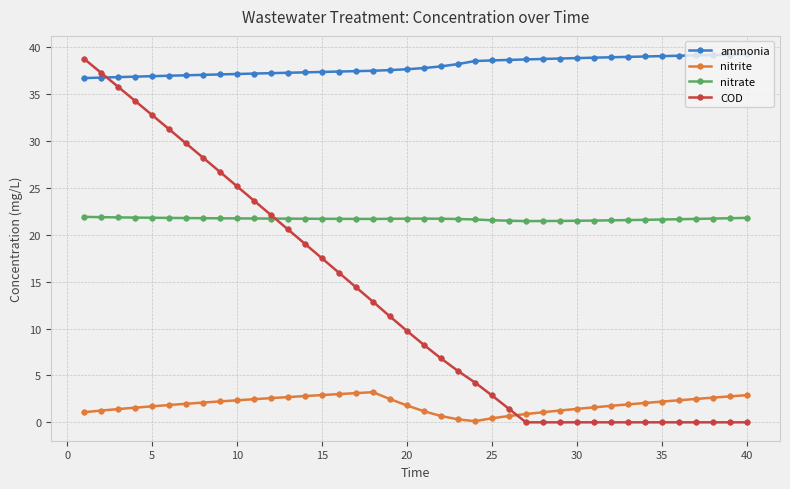

Which series has the largest total across all categories?

ammonia